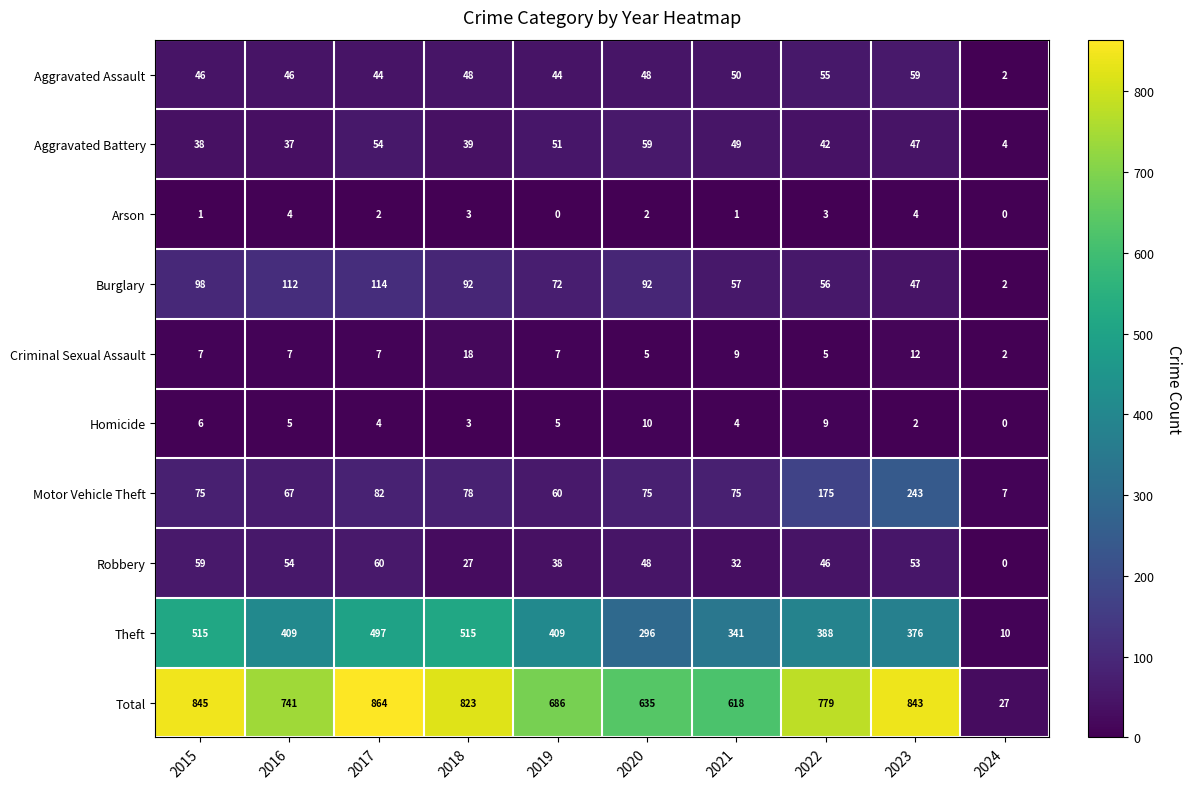

Where does the Burglary series first go above 92?

2015